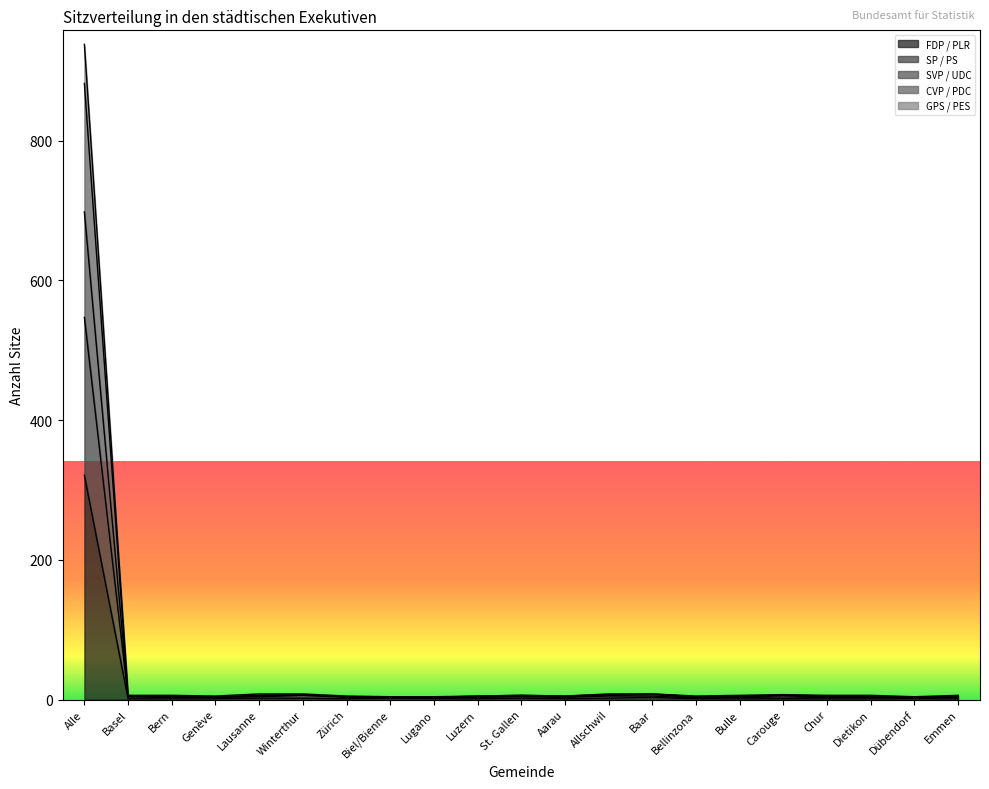

True or false: SP / PS has more than 0 interior local peaks.

True